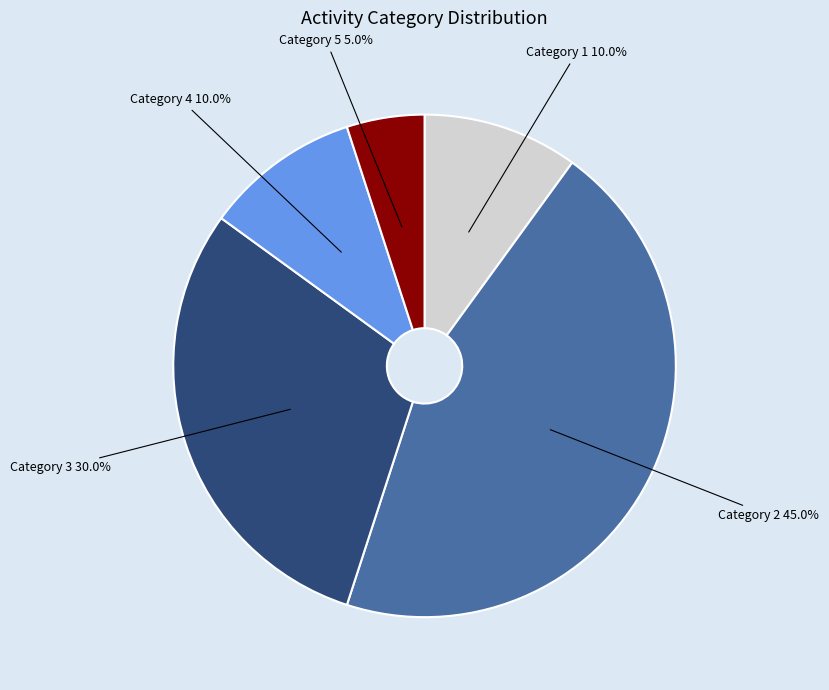

What is the total percentage of Category 4 and Category 3?

40.0%